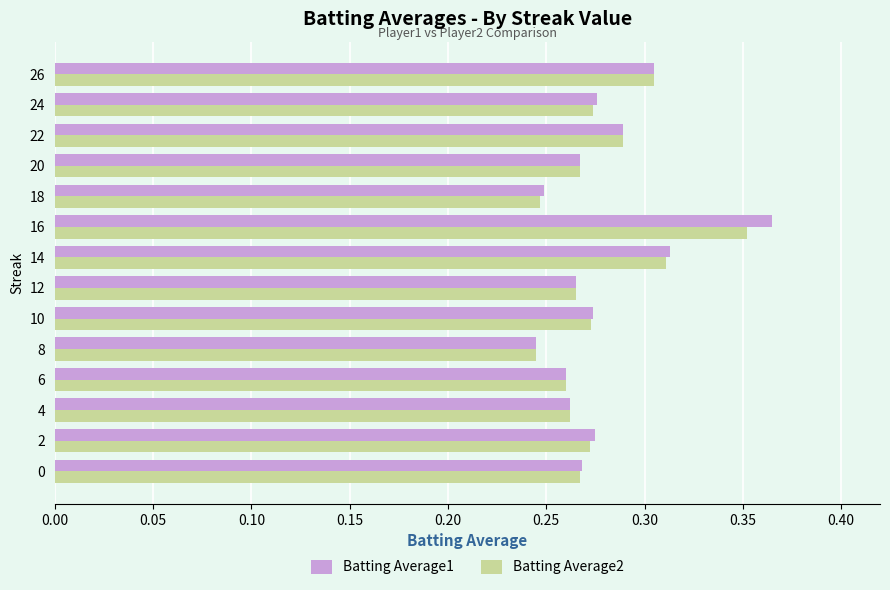

At which category does the chart reach its peak across all series?

16